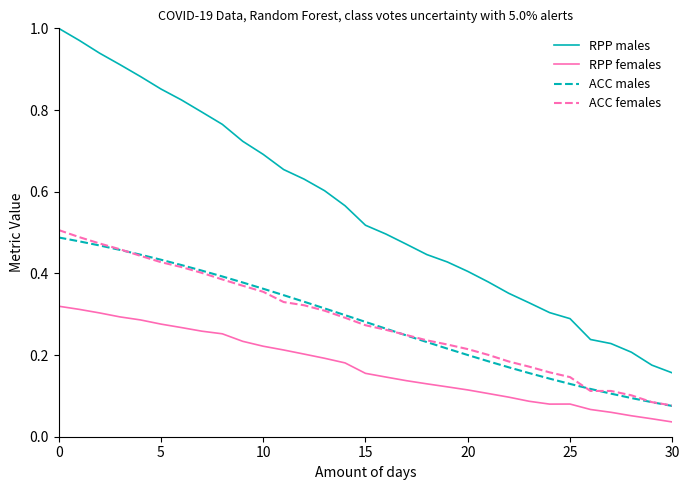

True or false: ACC males and RPP females intersect in this chart.

False